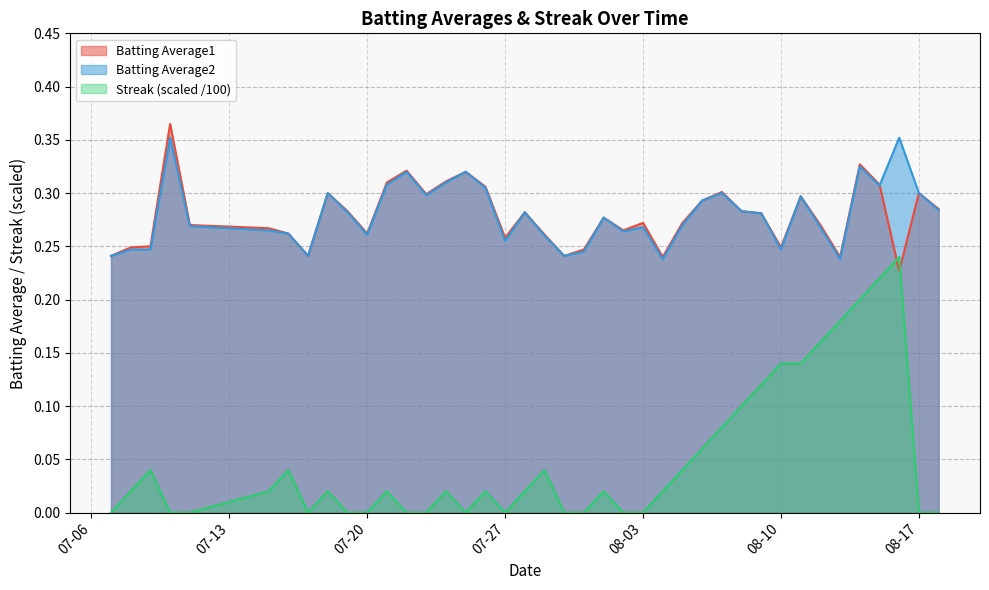

Does the chart display data point markers on the line(s)?

No